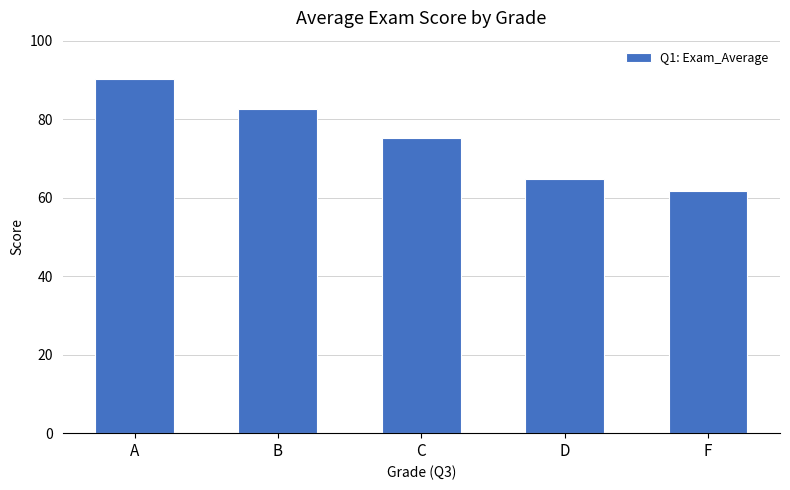

Is it true that the value at C is 111.2?

False